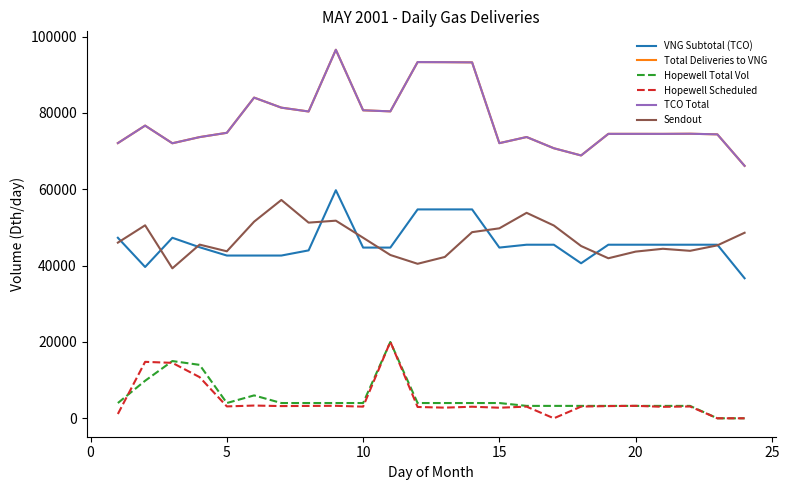

Reading right to left, list all the values displayed in this chart.

VNG Subtotal (TCO): 36694	45484	45484	45484	45484	45484	40622	45484	45484	44734	54734	54734	54734	44734	44734	59768	44000	42647	42647	42647	44821	47304	39650	47305
Total Deliveries to VNG: 66150	74404	74565	74527	74534	74534	68873	70764	73702	72097	93265	93316	93338	80425	80708	96570	80393	81399	84032	74809	73683	72068	76697	72111
Hopewell Total Vol: 0	0	3250	3250	3250	3250	3250	3250	3250	4000	4000	4000	4000	20000	4000	4000	4000	4000	6000	4000	14000	15000	9833	4000
Hopewell Scheduled: 0	0	3096	3006	3267	3198	3066	0	3059	2772	3031	2791	2968	20069	3054	3272	3241	3202	3338	3113	10786	14526	14791	1128
TCO Total: 66150	74404	74565	74527	74534	74534	68873	70764	73702	72097	93265	93316	93338	80425	80708	96570	80393	81399	84032	74809	73683	72068	76697	72111
Sendout: 48620	45313	43884	44417	43676	41934	45145	50517	53841	49781	48775	42278	40487	42790	47314	51783	51272	57210	51525	43760	45510	39296	50570	46029